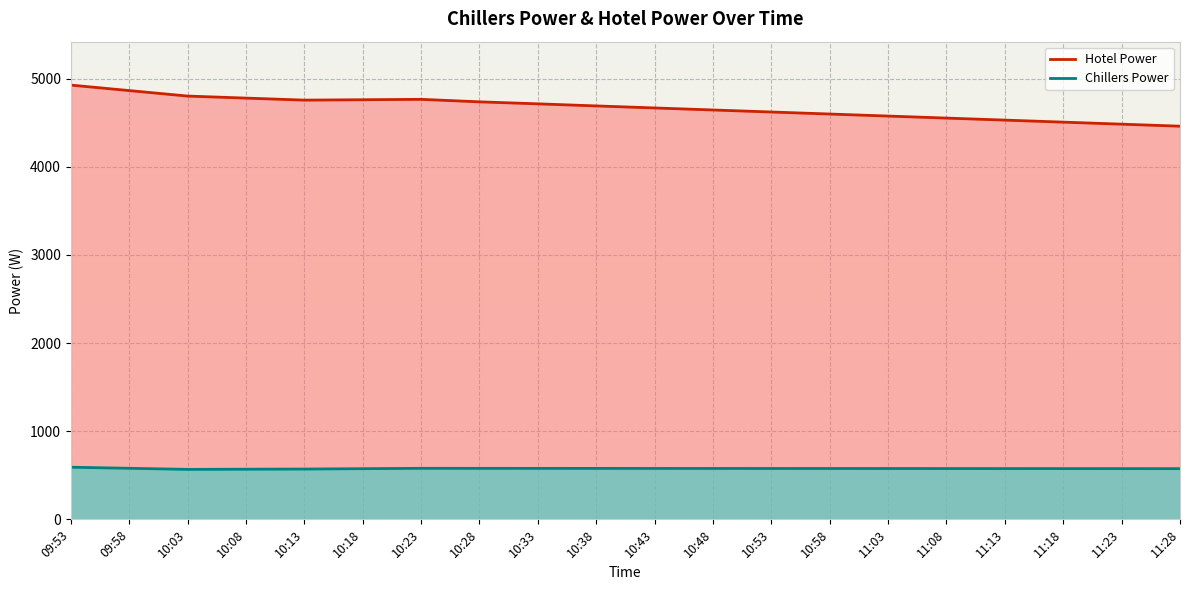

How many values in the Chillers Power series exceed 576?

13